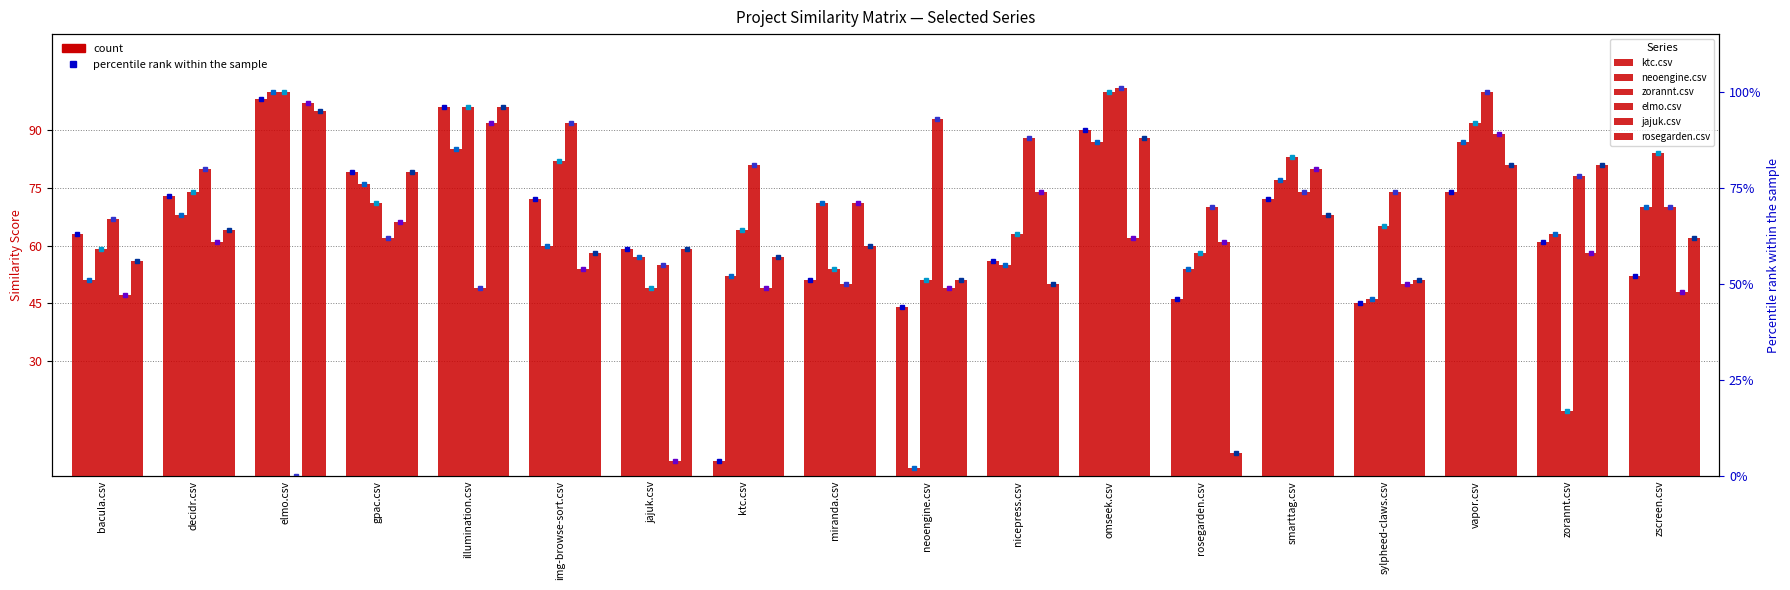

Does the chart contain stacked bars?

No